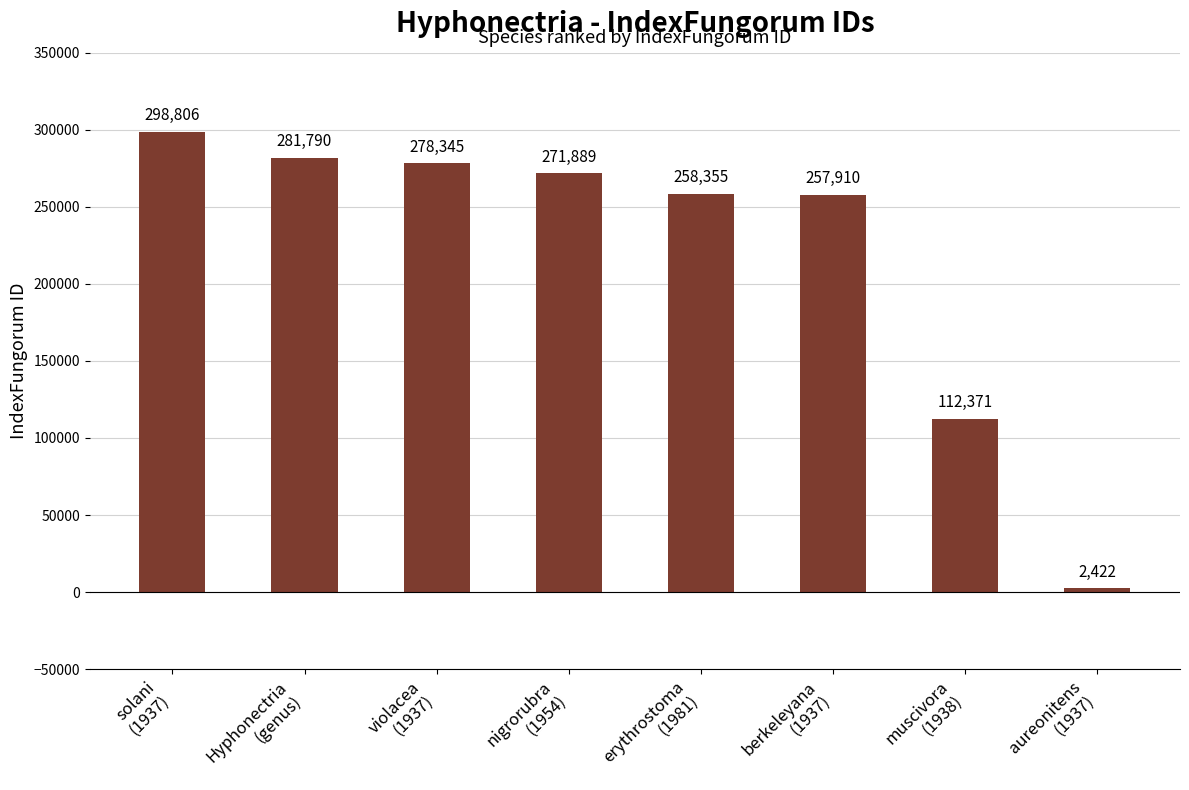

List the labels in order of value, smallest first.

aureonitens
(1937), muscivora
(1938), berkeleyana
(1937), erythrostoma
(1981), nigrorubra
(1954), violacea
(1937), Hyphonectria
(genus), solani
(1937)